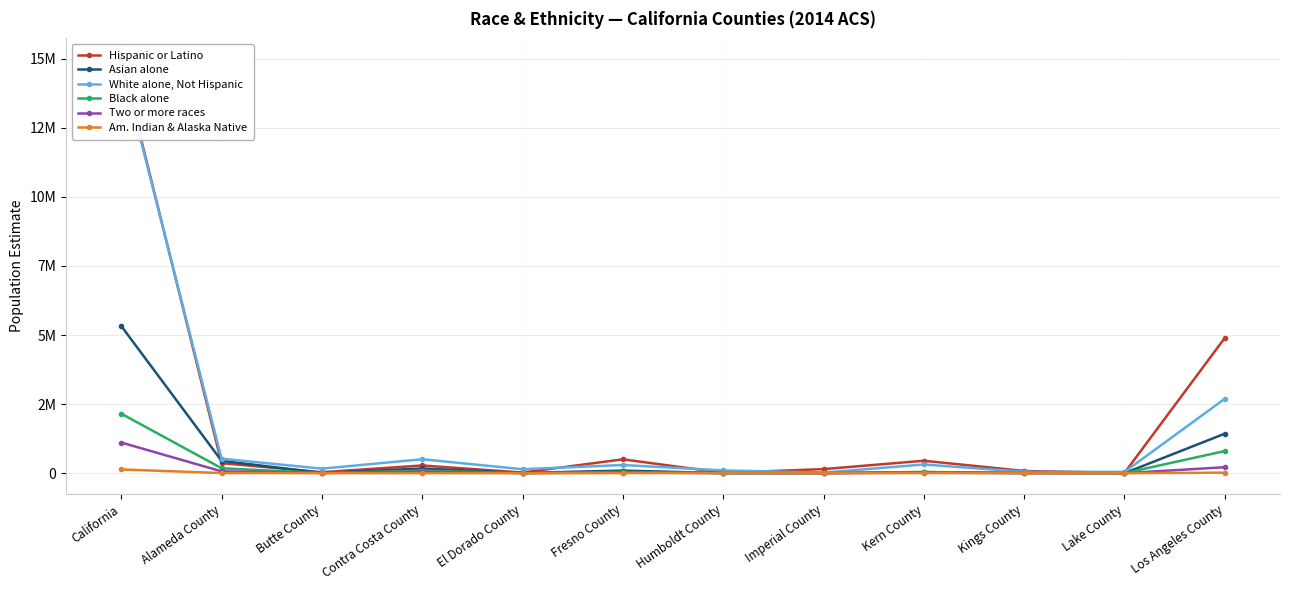

Where is the first local maximum for Hispanic or Latino?

Contra Costa County